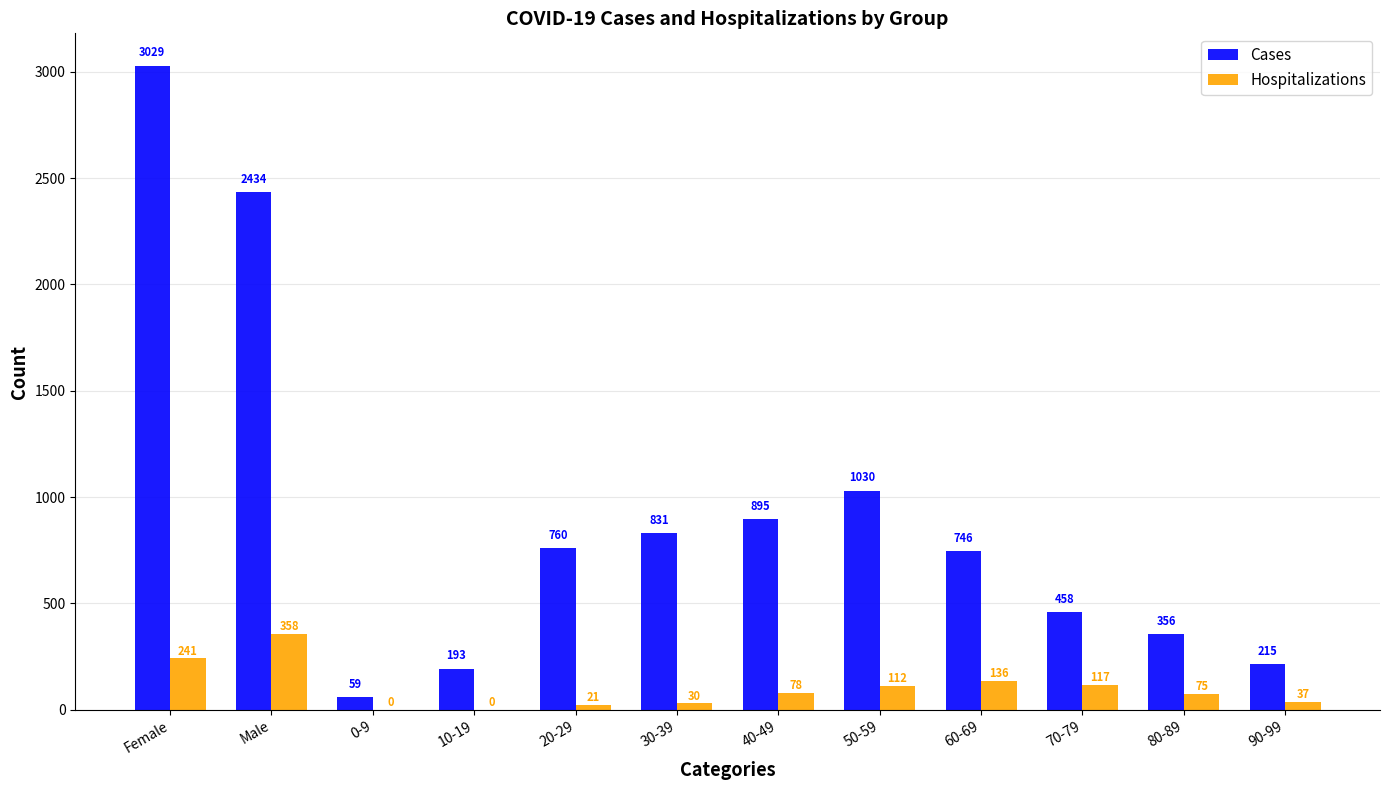

Which series has the largest range (max minus min)?

Cases